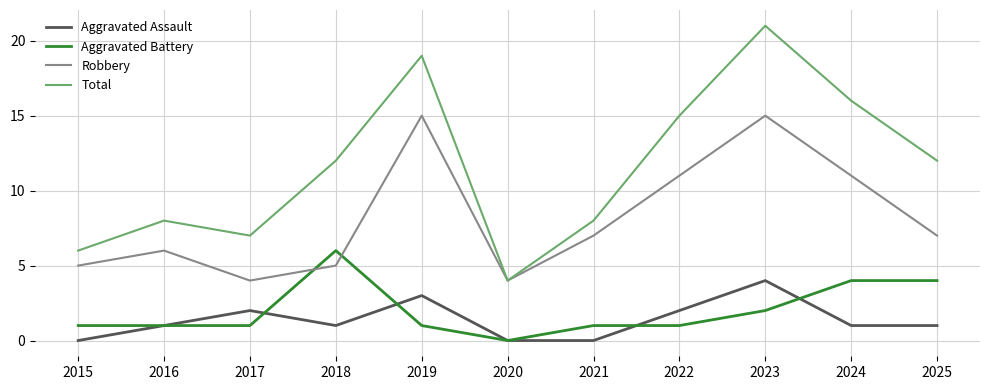

Is it true that Robbery equals 9 at 2019?

False